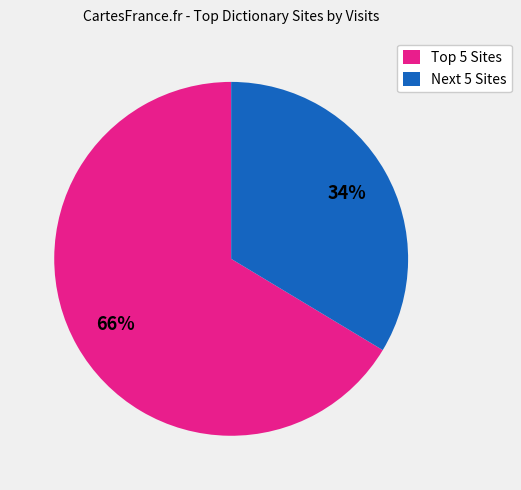

Which slice is the smallest?

Next 5 Sites